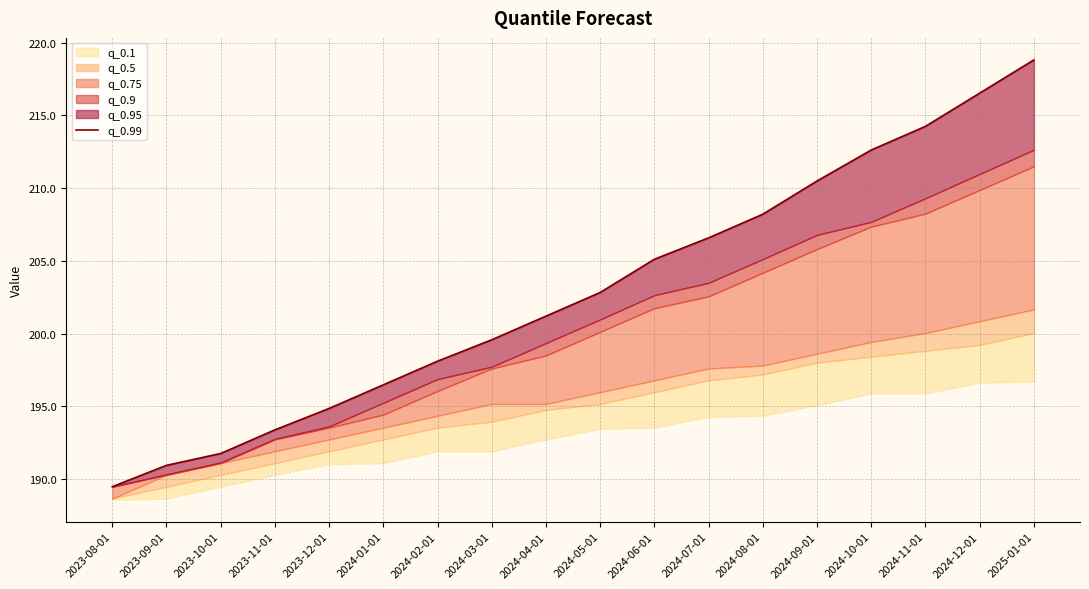

Does the chart display data point markers on the line(s)?

No